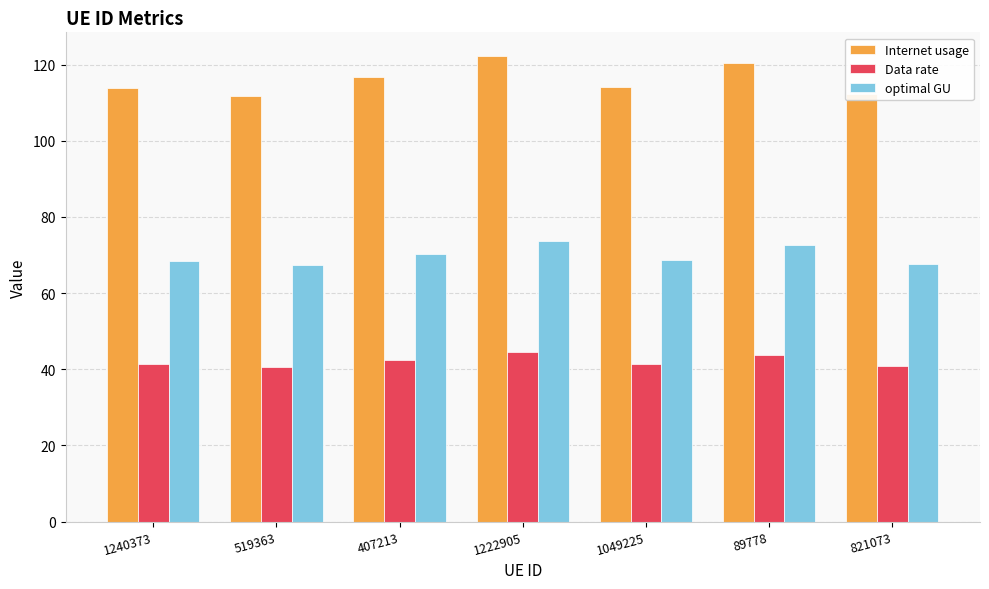

Between 1240373 and 1222905, which series saw the biggest shift?

Internet usage